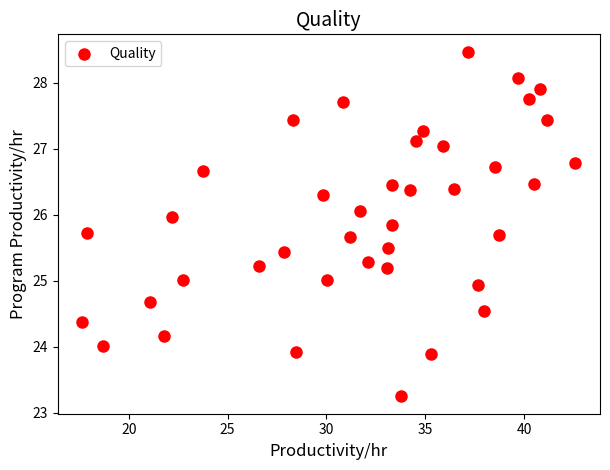

What is the range of X values (max minus min)?

25.0